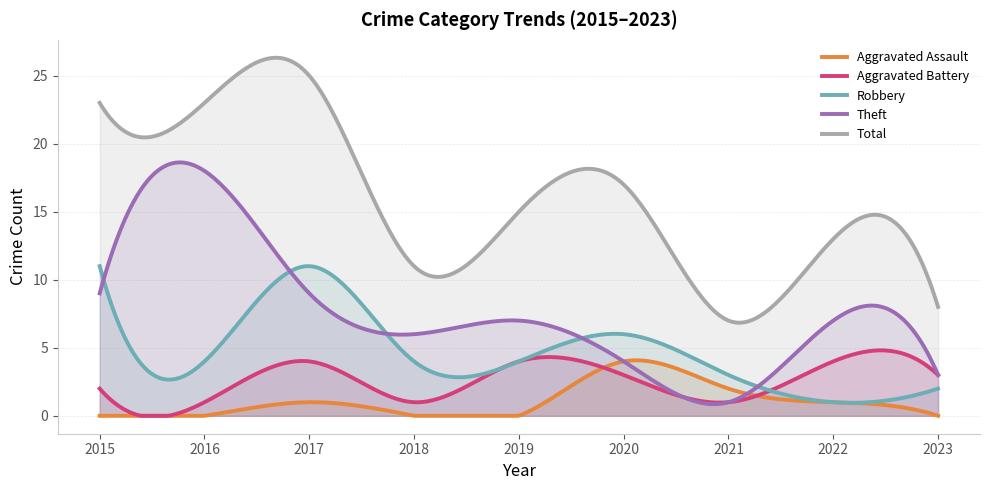

Between 2016 and 2020, which series saw the biggest shift?

Theft